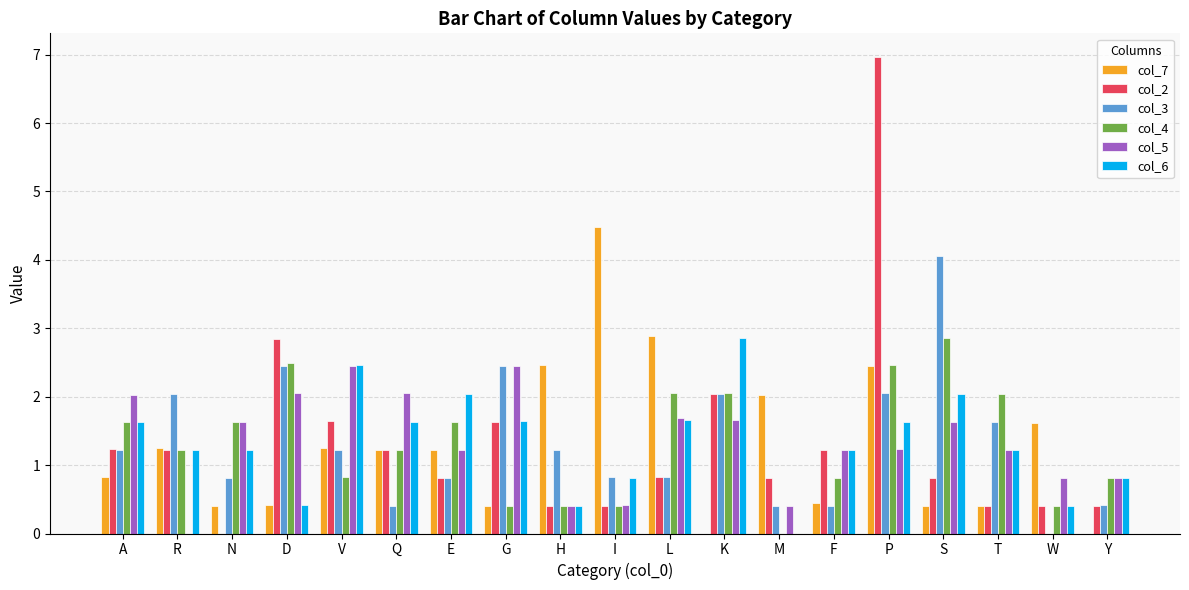

How many values in col_5 are above zero?

18